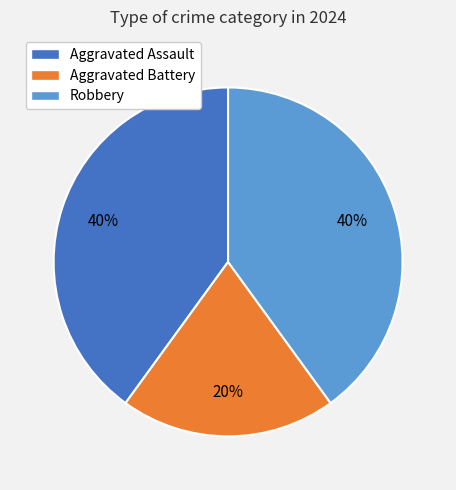

True or false: Aggravated Assault accounts for 40% of the total.

True